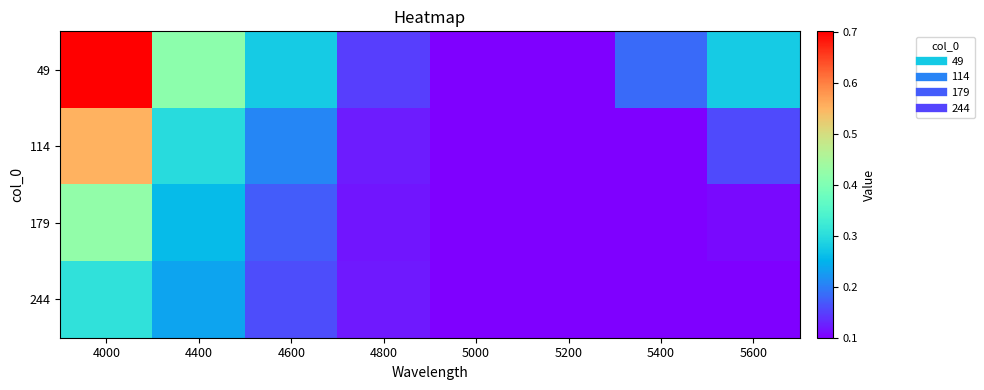

Reading right to left, extract all data points from this chart.

49: 5600=0.3	5400=0.2	5200=0.1	5000=0.1	4800=0.1	4600=0.3	4400=0.4	4000=0.7
114: 5600=0.2	5400=0.1	5200=0.1	5000=0.1	4800=0.1	4600=0.2	4400=0.3	4000=0.6
179: 5600=0.1	5400=0.1	5200=0.1	5000=0.1	4800=0.1	4600=0.2	4400=0.3	4000=0.4
244: 5600=0.1	5400=0.1	5200=0.1	5000=0.1	4800=0.1	4600=0.2	4400=0.2	4000=0.3